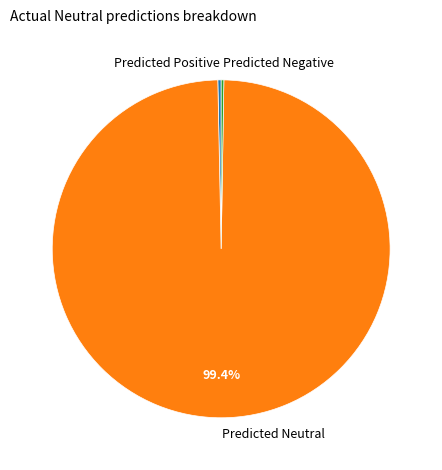

Approximately how many times larger is the value at Predicted Neutral compared to Predicted Positive?

312.8